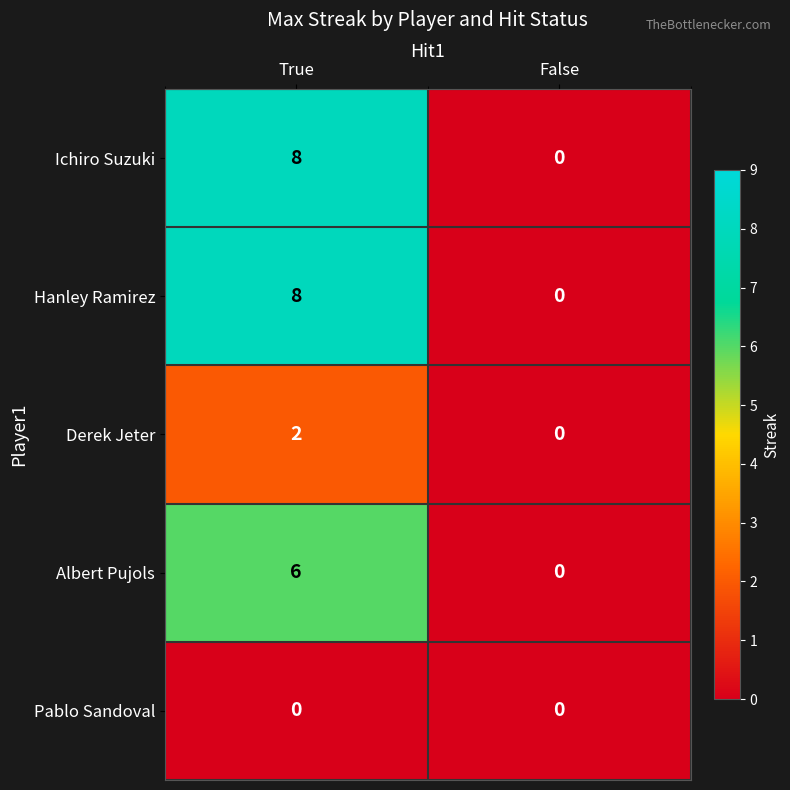

Reading right to left, extract all data points from this chart.

Ichiro Suzuki: False=0	True=8
Hanley Ramirez: False=0	True=8
Derek Jeter: False=0	True=2
Albert Pujols: False=0	True=6
Pablo Sandoval: False=0	True=0